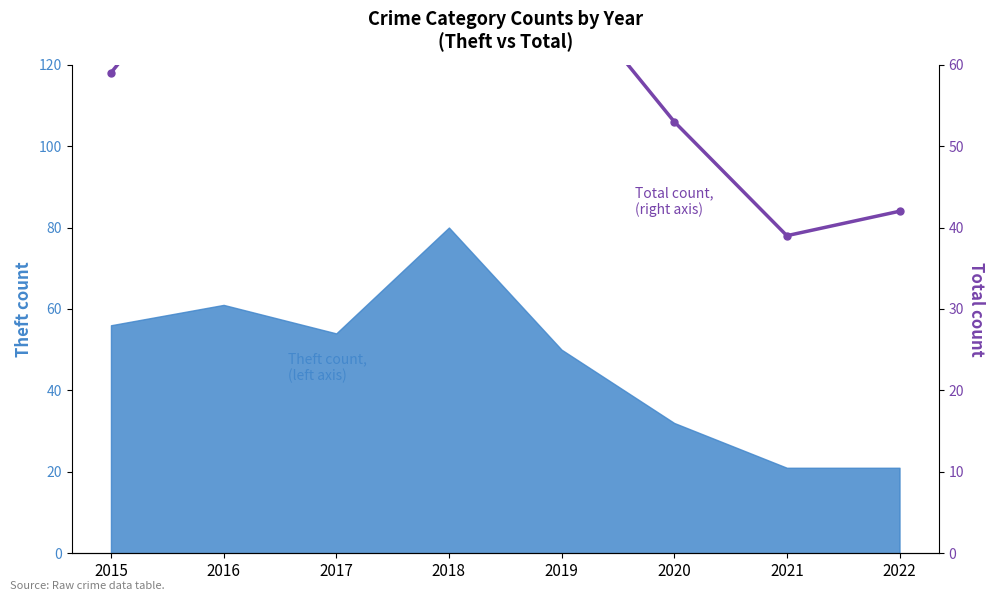

The value at 2021 is 54. True or false?

False